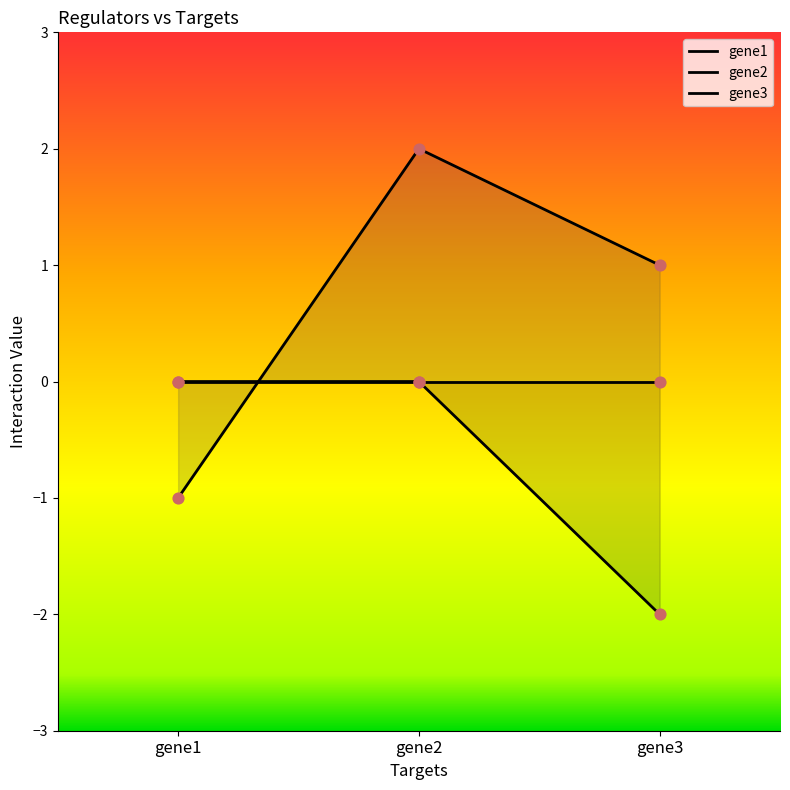

Which series has the largest Y range (max minus min)?

gene2